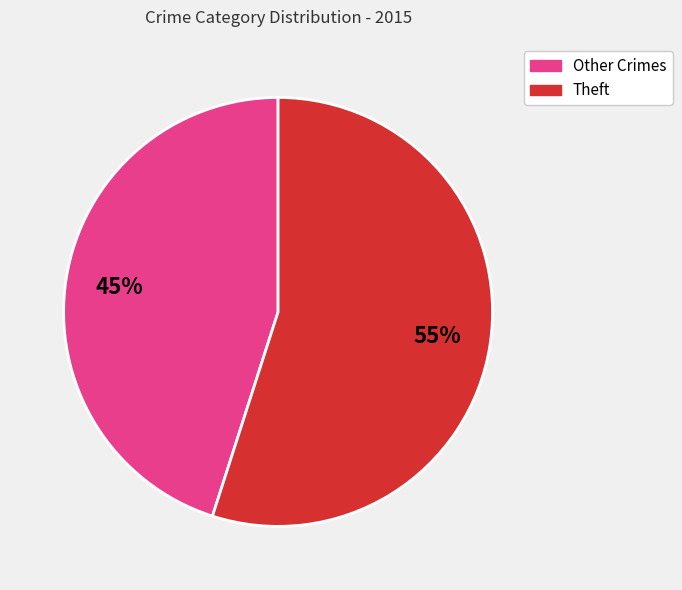

To the nearest percent, what is the average slice percentage?

50%